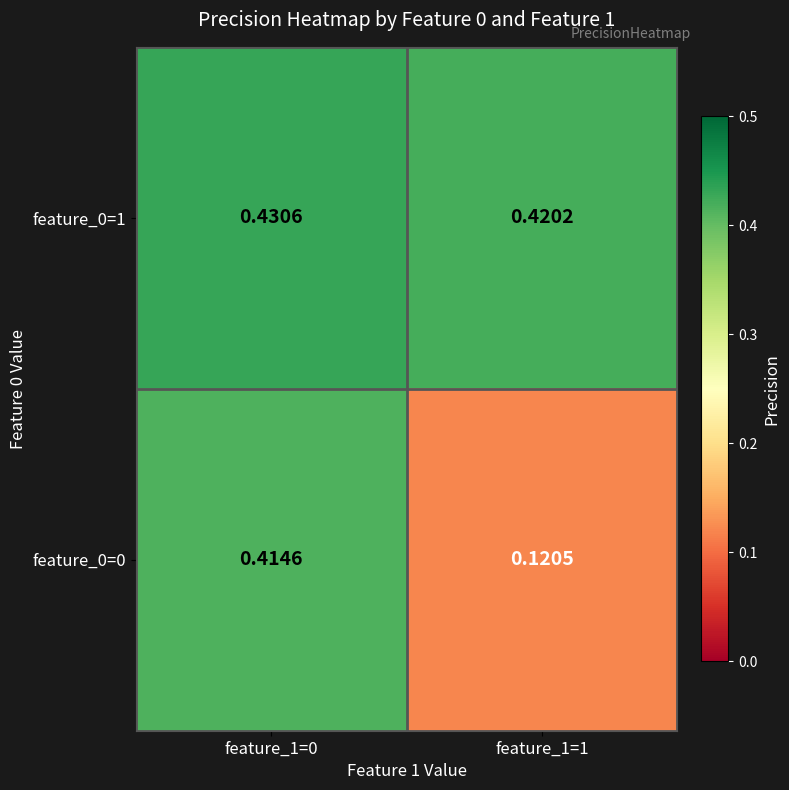

At which category does the chart reach its minimum across all series?

feature_1=1